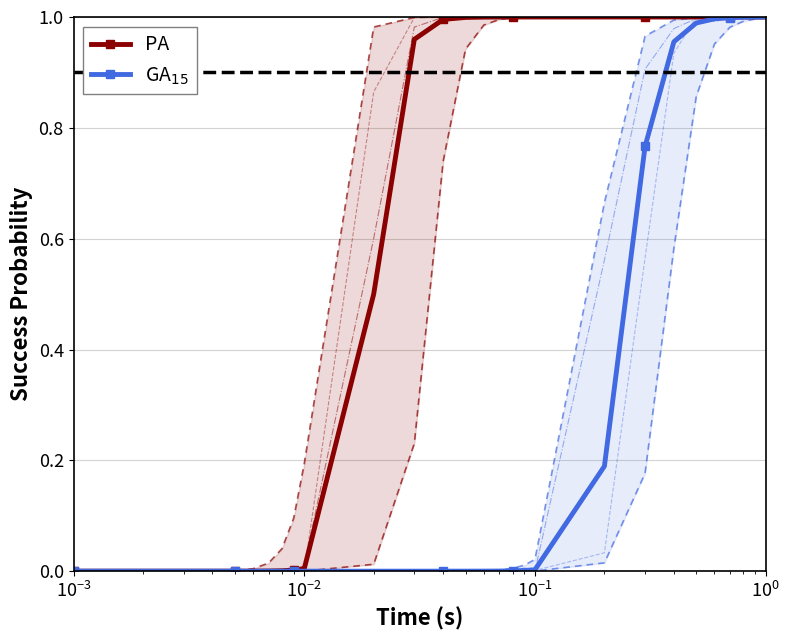

Reading right to left, list all the values displayed in this chart.

PA: 1.0	1.0	1.0	1.0	1.0	1.0	1.0	1.0	1.0	1.0	1.0	1.0	1.0	1.0	1.0	1.0	1.0	0.5	0.0	0.0	0.0	0.0	0.0	0.0	0.0	0.0	0.0	0.0
GA$_{15}$: 1.0	1.0	1.0	1.0	1.0	1.0	1.0	0.8	0.2	0.0	0.0	0.0	0.0	0.0	0.0	0.0	0.0	0.0	0.0	0.0	0.0	0.0	0.0	0.0	0.0	0.0	0.0	0.0